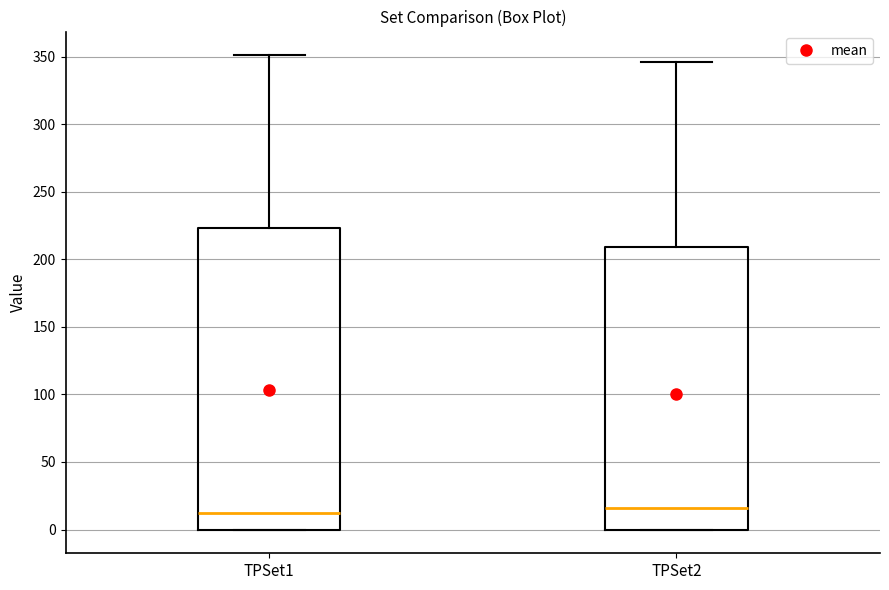

Where does the upper whisker of the box for TPSet2 end on the y-axis? The values are not printed on the chart, so give them approximately, as read against the axis.

345